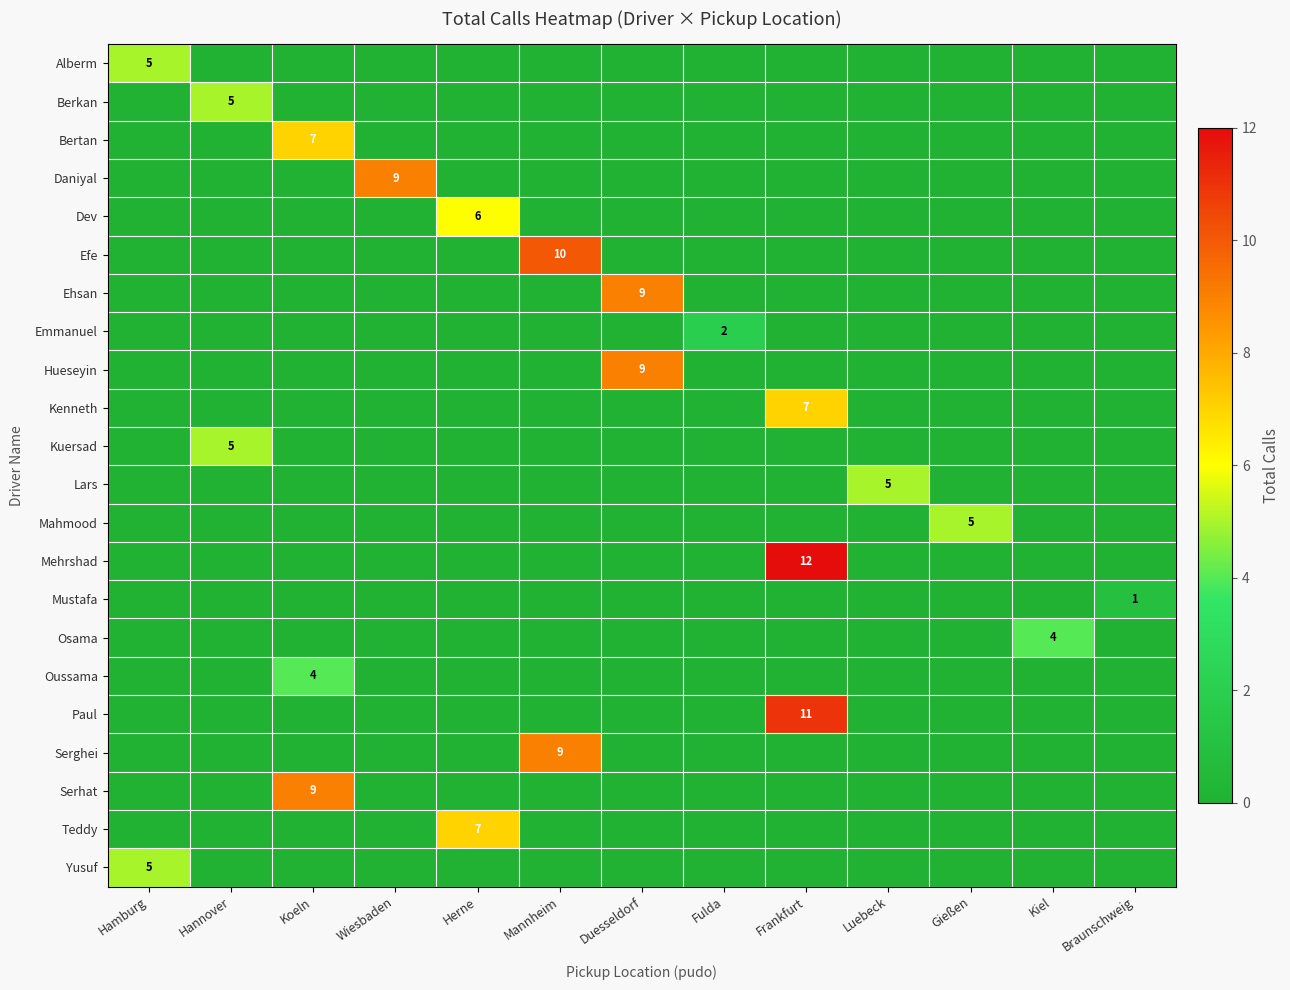

True or false: Serhat has a value of 12 at Koeln.

False